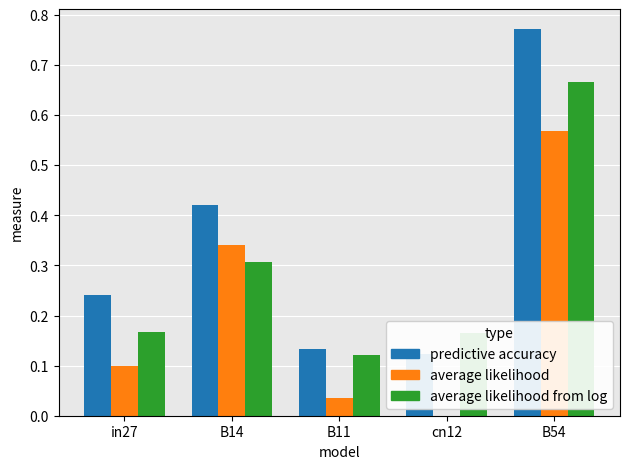

Reading left to right, transcribe all the data shown in this chart.

job298_scenario0_558: in27=0.2	B14=0.4	B11=0.1	cn12=0.1	B54=0.8
job303_scenario0_567: in27=0.1	B14=0.3	B11=0.0	cn12=0.0	B54=0.6
job304_scenario4_570: in27=0.2	B14=0.3	B11=0.1	cn12=0.2	B54=0.7